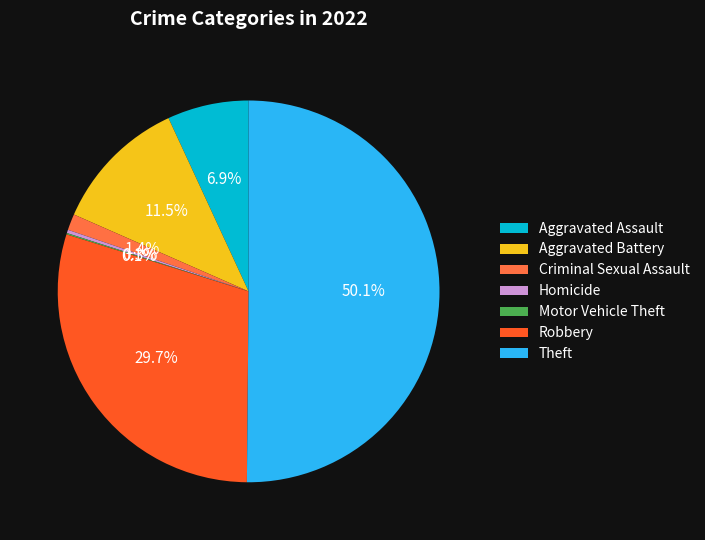

What is the majority slice?

Theft